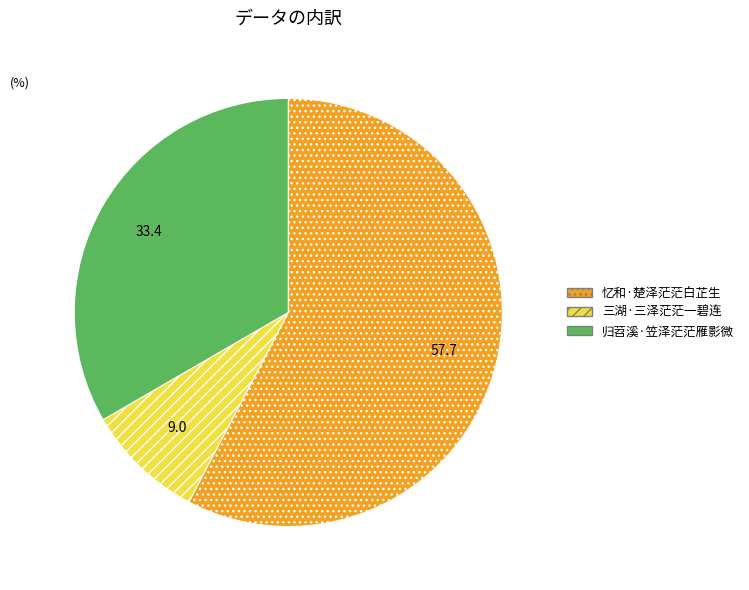

Rank the categories by value from lowest to highest.

三湖·三泽茫茫一碧连, 归苕溪·笠泽茫茫雁影微, 忆和·楚泽茫茫白芷生